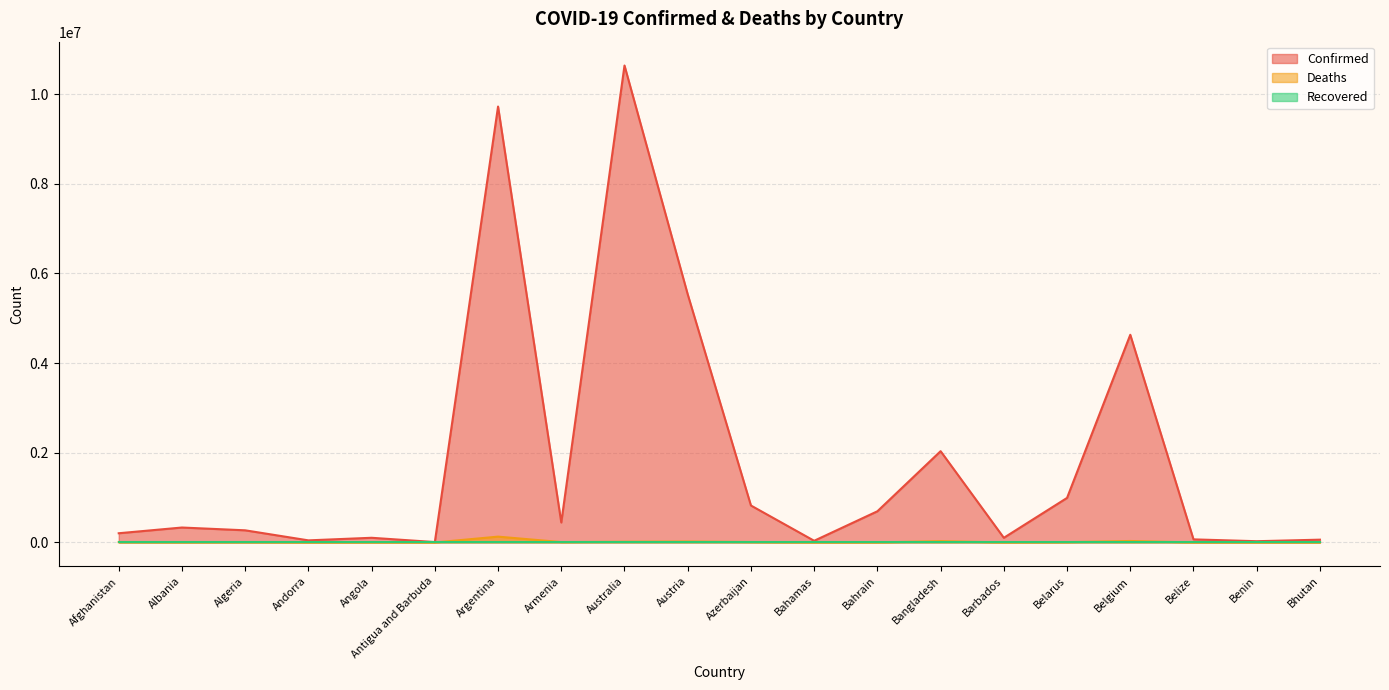

True or false: Confirmed and Deaths intersect in this chart.

False